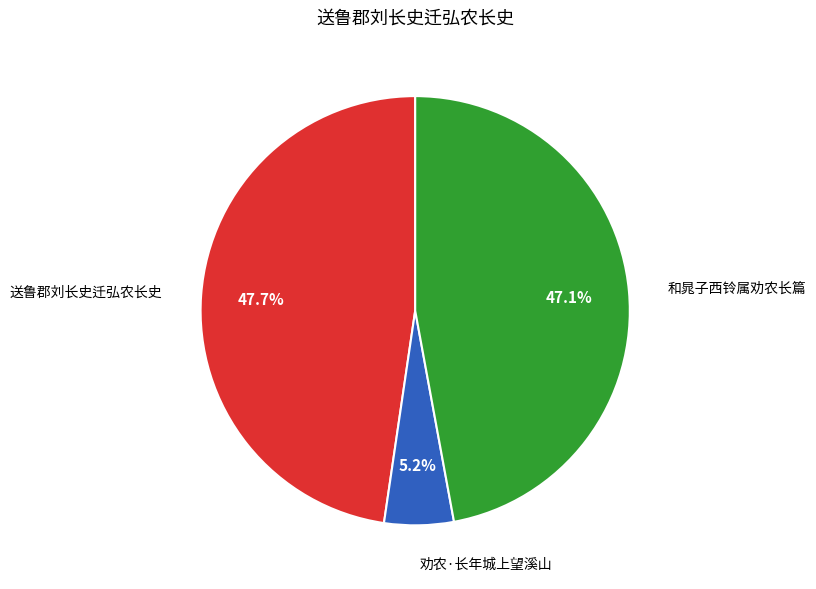

Approximately how many times larger is the value at 和晁子西铃属劝农长篇 compared to 送鲁郡刘长史迁弘农长史?

1.0